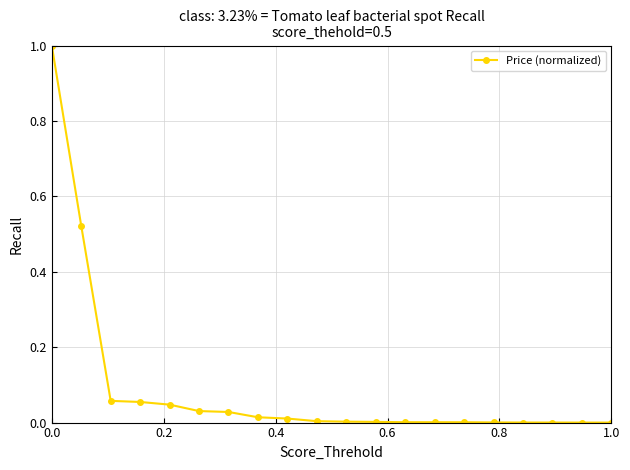

What is the greatest value displayed?

1.0